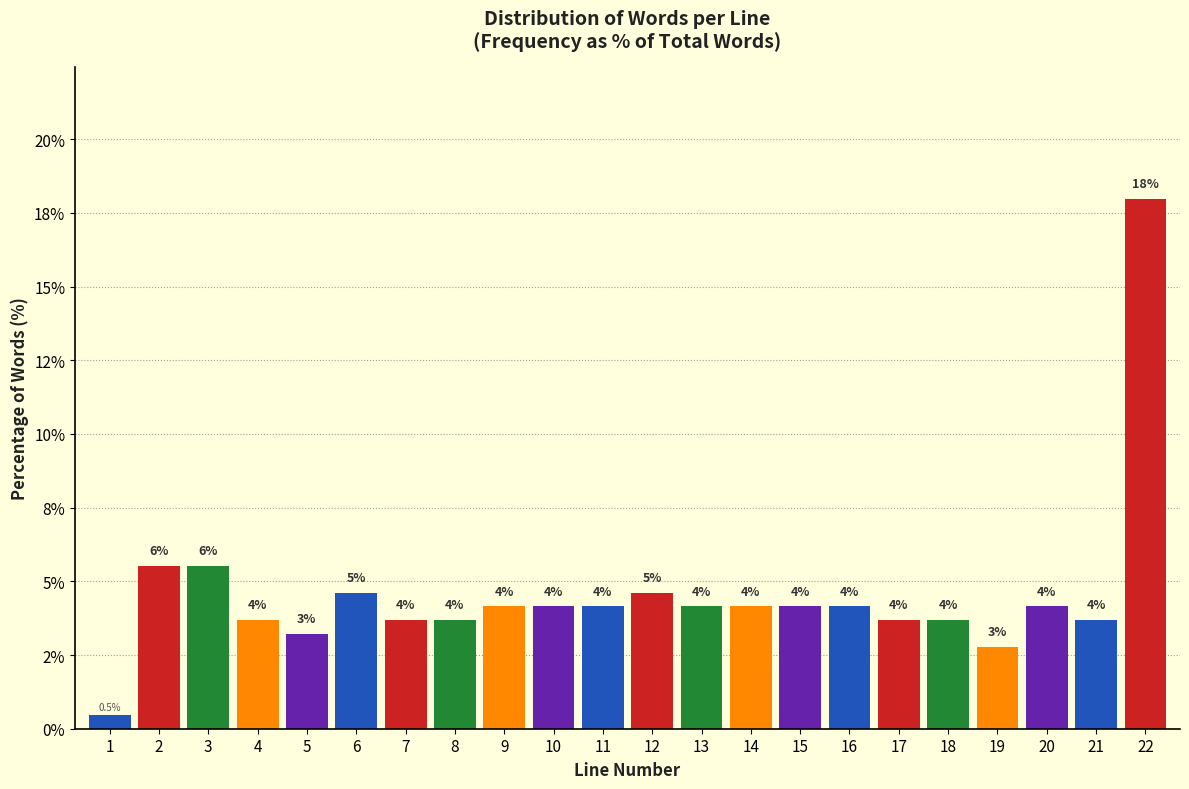

Does the chart contain any negative values?

No